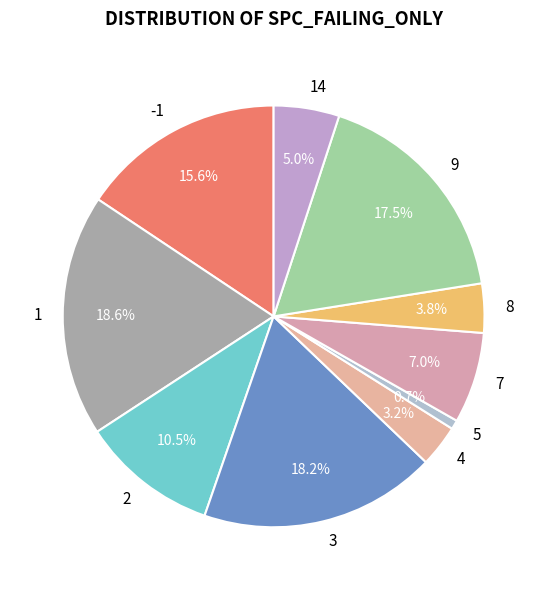

Is the sum of 9 and 2 greater than half?

No